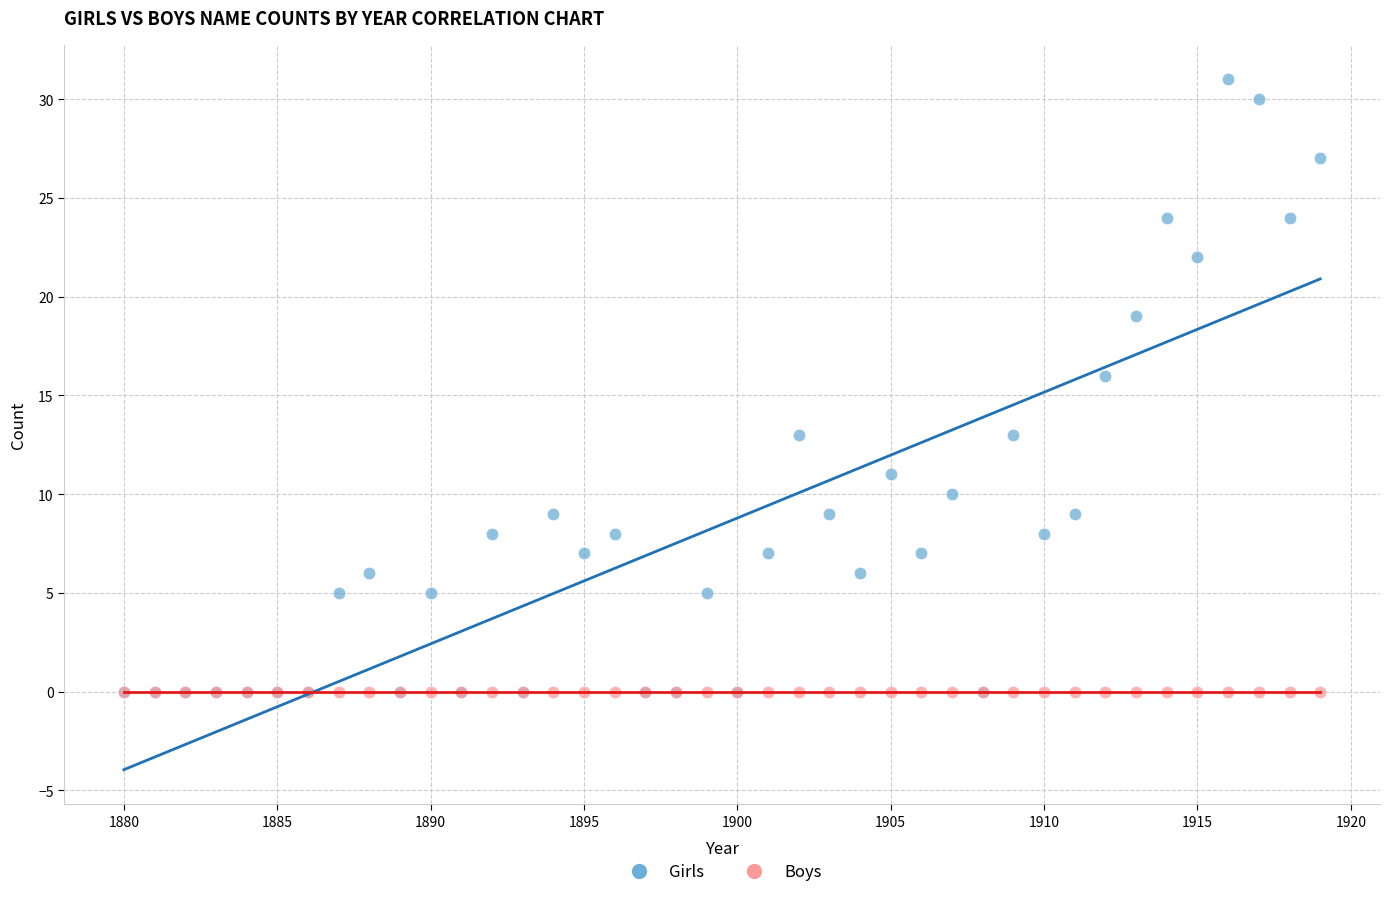

In the Girls series, what Y value is closest to 15?

16